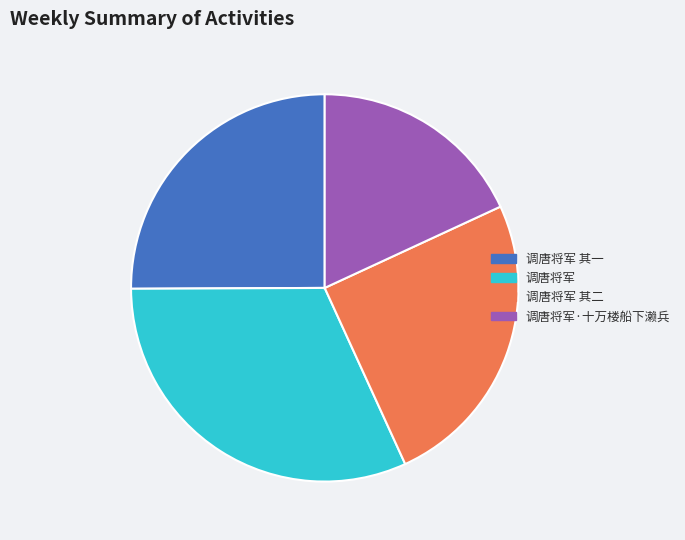

Do 调唐将军 and 调唐将军 其二 together represent more than half of the pie?

Yes